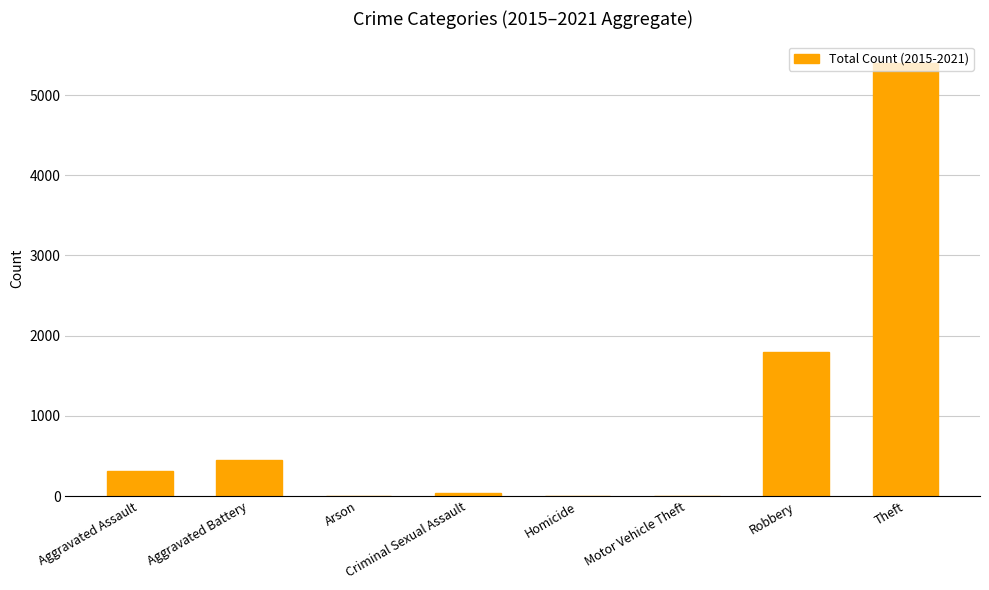

What is the sum of all values?

8016